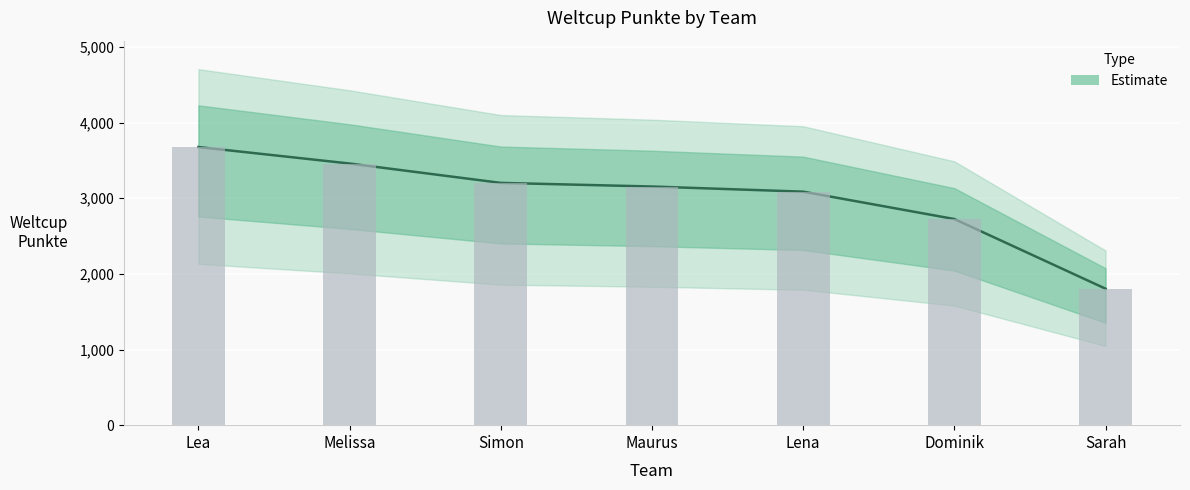

What is the label of the 5th bar from the left?

Lena